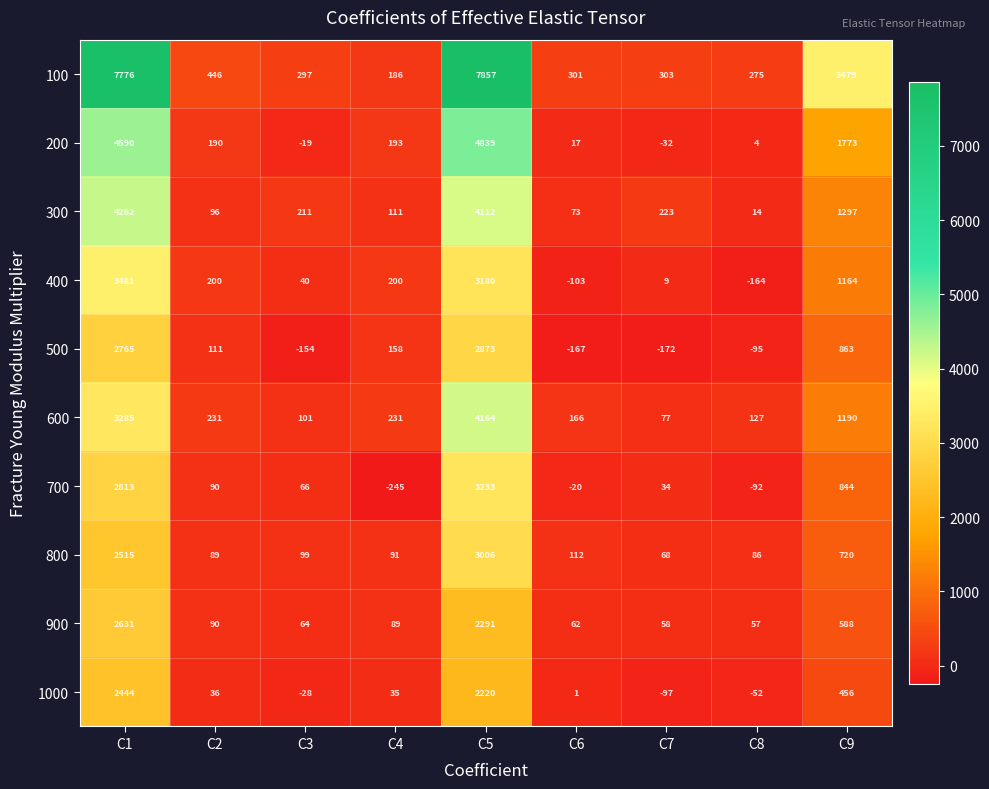

At C9, list the series in order from smallest to largest.

1000, 900, 800, 700, 500, 400, 600, 300, 200, 100